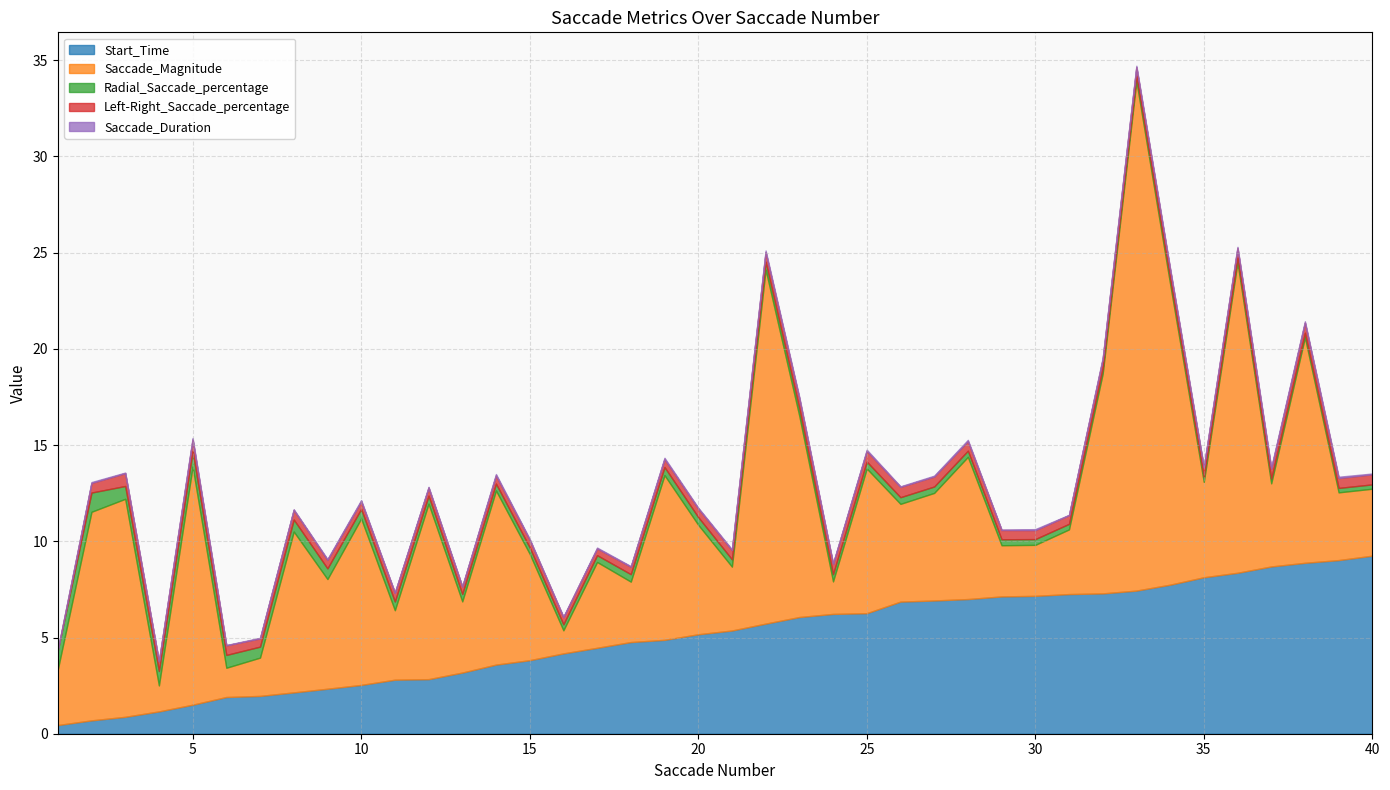

Reading right to left, what are all the values shown in this chart?

Start_Time: 9.3	9.0	8.9	8.7	8.4	8.1	7.7	7.4	7.3	7.3	7.2	7.1	7.0	6.9	6.9	6.3	6.2	6.1	5.7	5.4	5.2	4.9	4.8	4.5	4.2	3.8	3.6	3.2	2.8	2.8	2.5	2.3	2.1	2.0	1.9	1.5	1.2	0.9	0.7	0.5
Saccade_Magnitude: 3.5	3.5	11.7	4.3	16.1	5.0	15.7	26.5	11.4	3.4	2.6	2.7	7.4	5.6	5.1	7.5	1.7	10.4	18.4	3.3	5.7	8.6	3.1	4.5	1.2	5.5	9.1	3.7	9.1	3.6	8.7	5.7	8.4	2.0	1.5	12.4	1.4	11.3	10.8	2.9
Radial_Saccade_percentage: 0.2	0.2	0.2	0.2	0.2	0.3	0.3	0.3	0.3	0.3	0.3	0.3	0.3	0.3	0.3	0.4	0.4	0.4	0.4	0.4	0.4	0.4	0.4	0.4	0.3	0.3	0.4	0.4	0.4	0.5	0.5	0.6	0.6	0.6	0.7	0.8	0.8	0.7	1.0	1.0
Left-Right_Saccade_percentage: 0.5	0.5	0.5	0.5	0.5	0.5	0.5	0.5	0.5	0.5	0.5	0.5	0.5	0.5	0.5	0.6	0.5	0.5	0.5	0.5	0.5	0.4	0.4	0.4	0.4	0.4	0.4	0.4	0.4	0.5	0.4	0.4	0.5	0.4	0.5	0.6	0.5	0.7	0.5	0.0
Saccade_Duration: 0.0	0.1	0.1	0.1	0.1	0.0	0.1	0.1	0.1	0.0	0.1	0.0	0.1	0.0	0.0	0.1	0.0	0.1	0.1	0.0	0.0	0.1	0.0	0.0	0.0	0.0	0.1	0.0	0.0	0.0	0.1	0.0	0.0	0.0	0.0	0.1	0.0	0.0	0.0	0.0